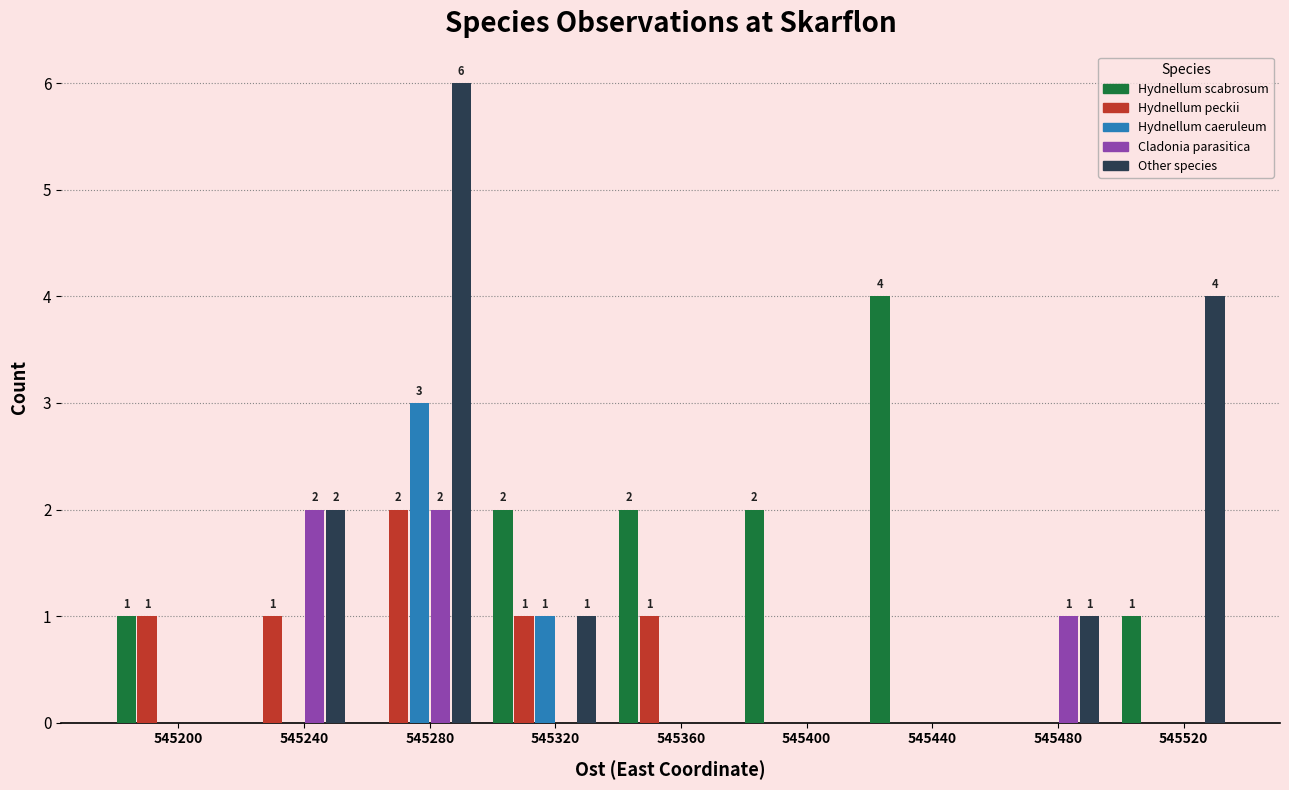

Between 545400 and 545520, which series saw the biggest shift?

Other species